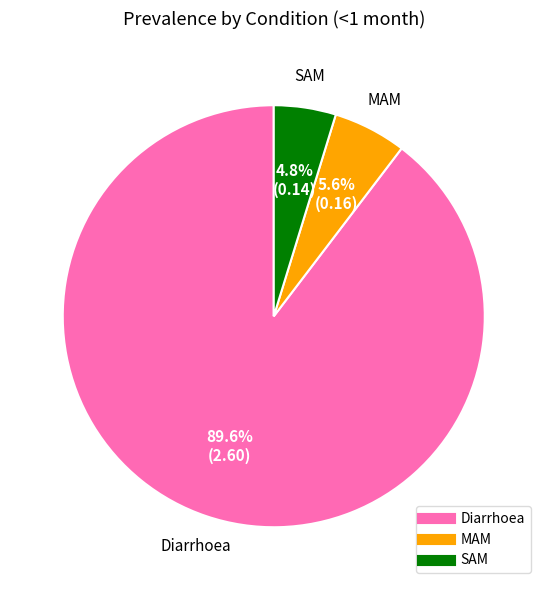

To the nearest percent, what is the difference between the largest and smallest slice percentages?

85%